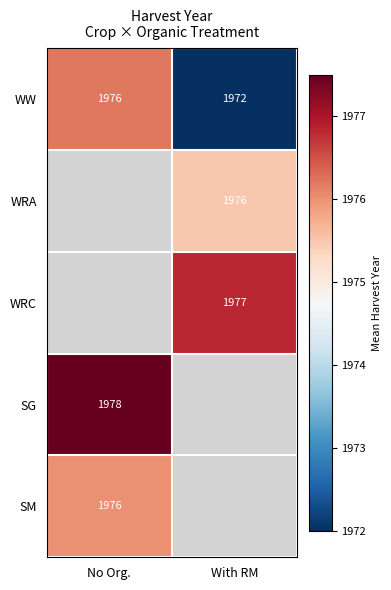

Is it true that WRA equals 1976.0 at With RM?

True